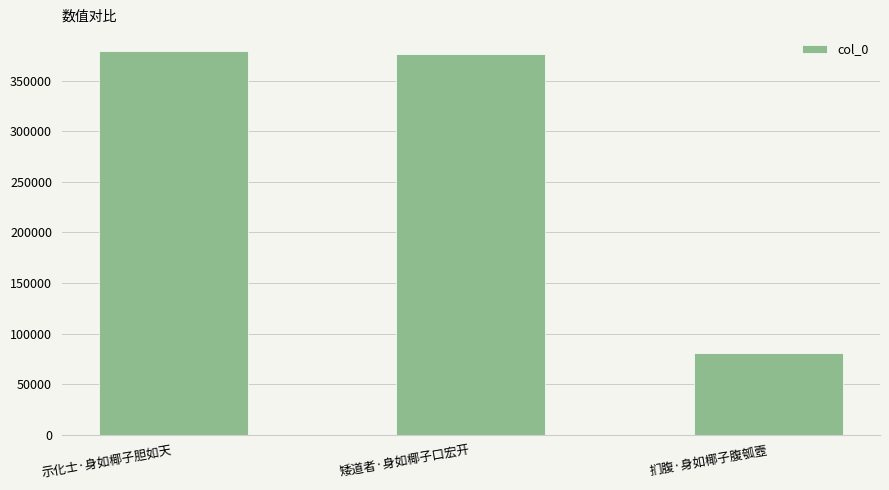

Reading left to right, extract all data points from this chart.

379324	376697	80264